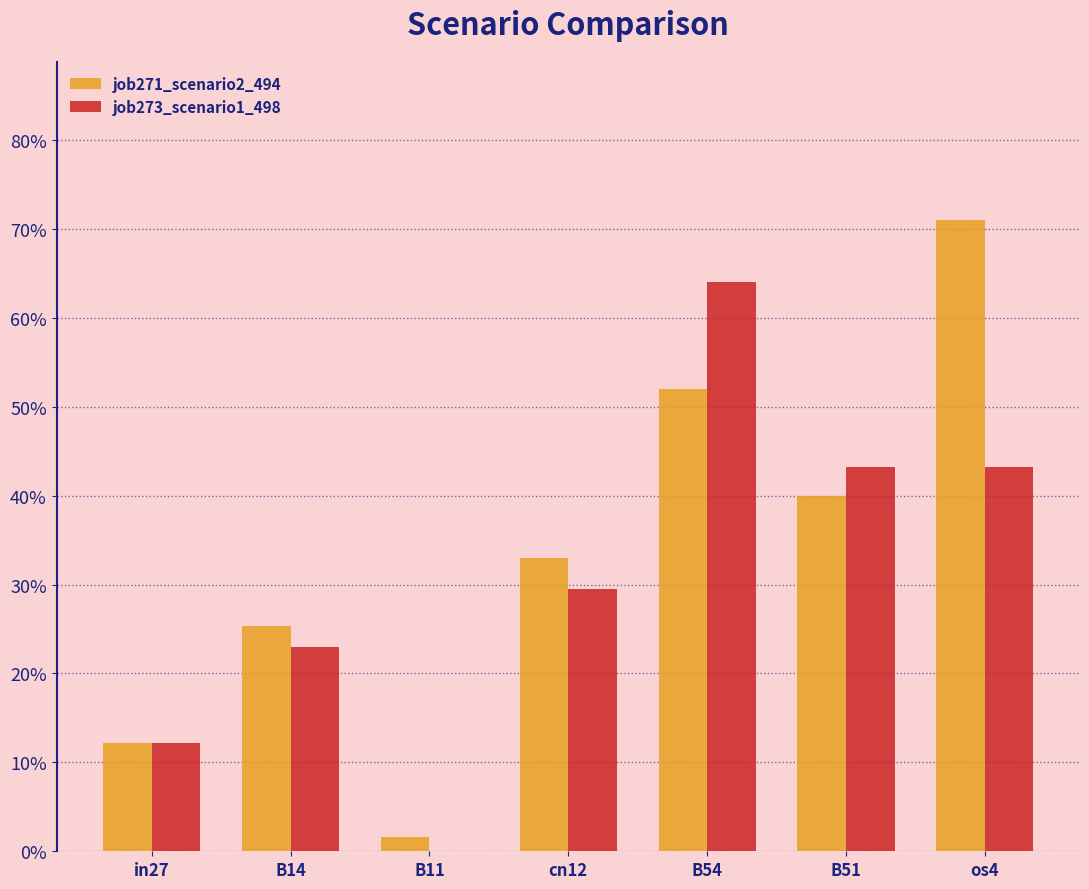

Is the value of job271_scenario2_494 at os4 greater than the value of job273_scenario1_498 at B51?

Yes